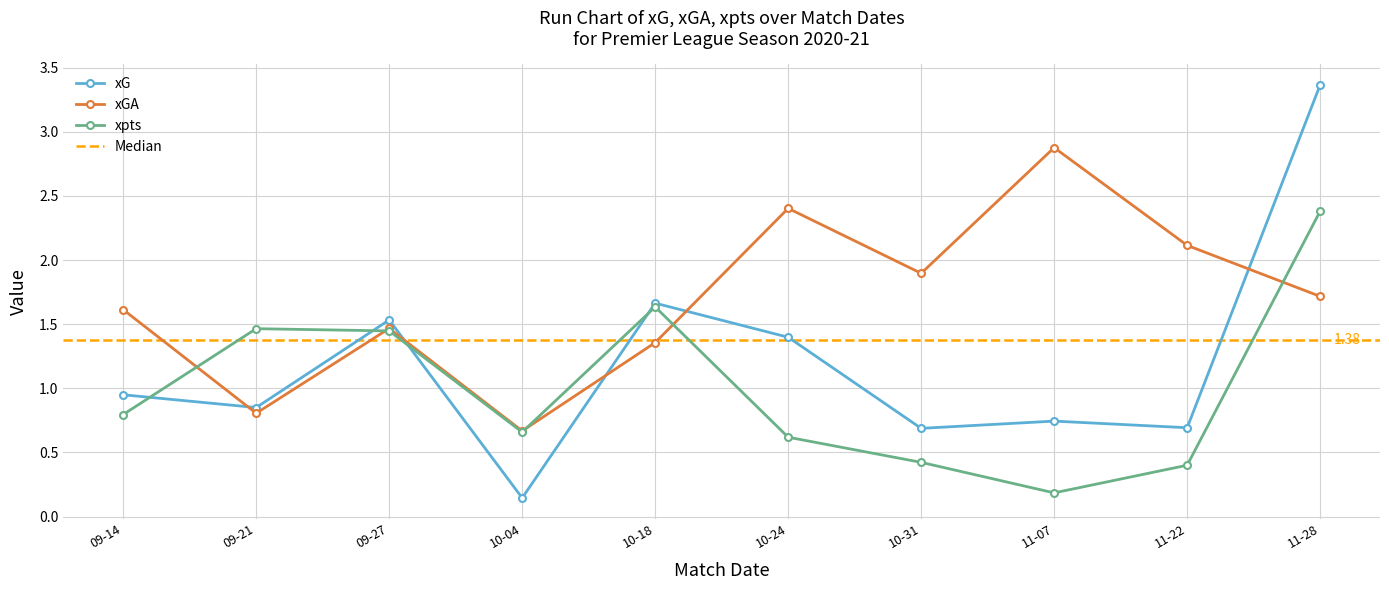

Is the value of xpts at 09-21 greater than the value of xGA at 09-21?

Yes